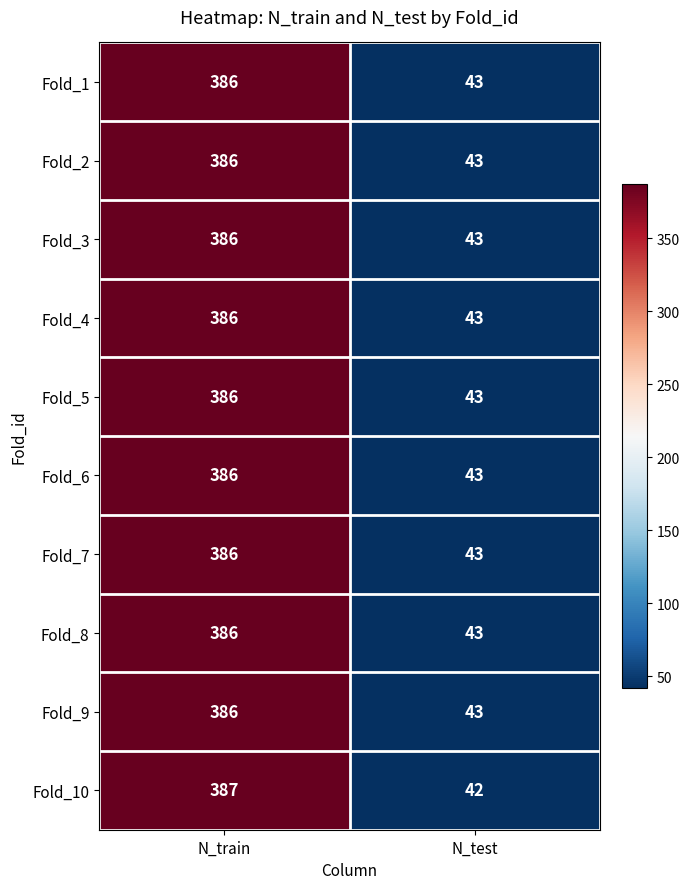

Where is Fold_9 nearest to the value 214?

N_test